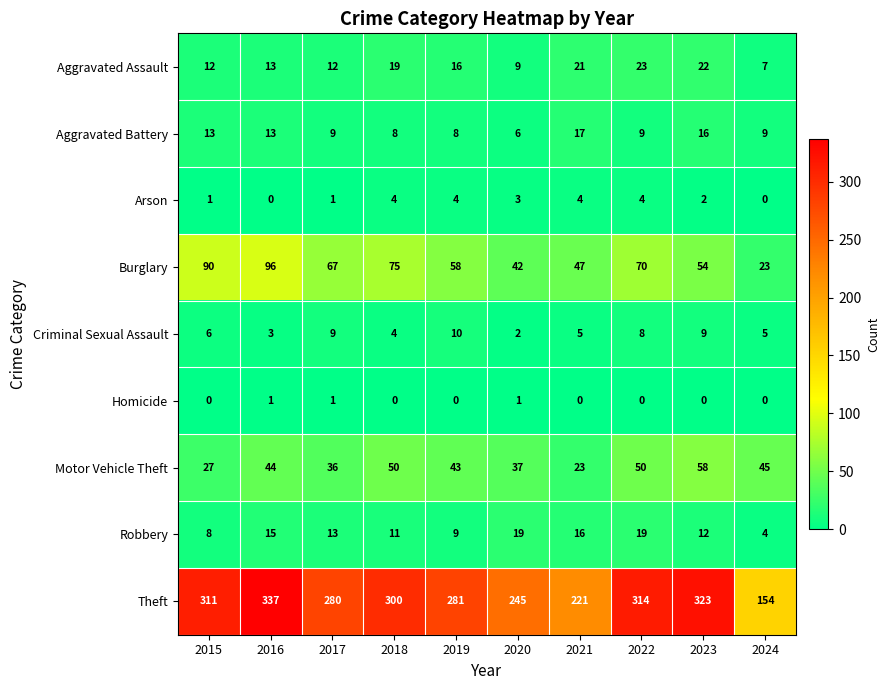

Which series has the largest range (max minus min)?

Theft